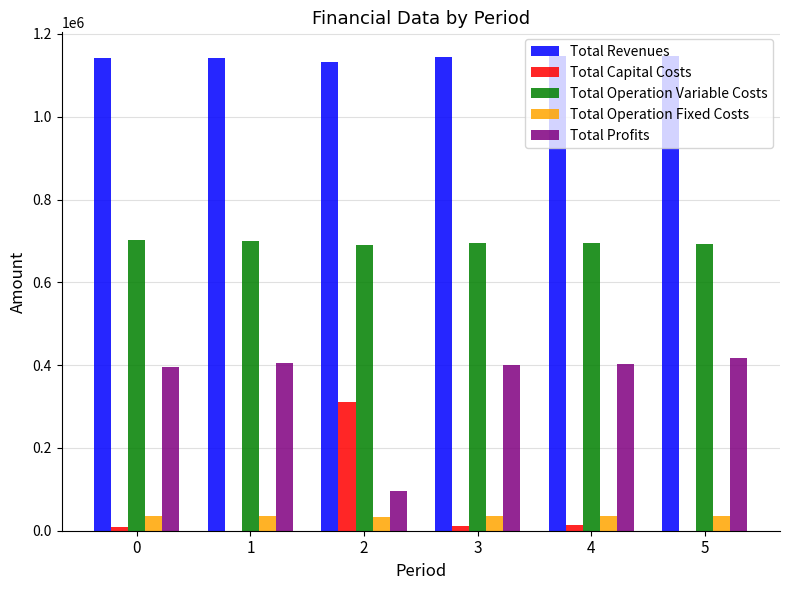

What is the greatest value displayed?

1146488.9